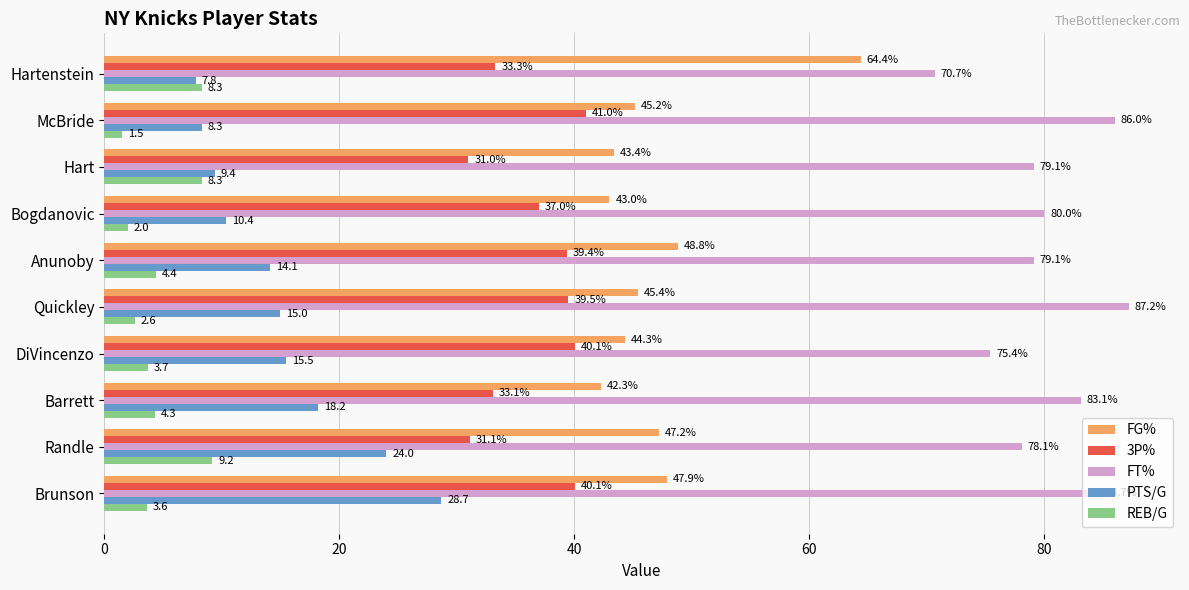

The value of 3P% at McBride is 25.0. True or false?

False